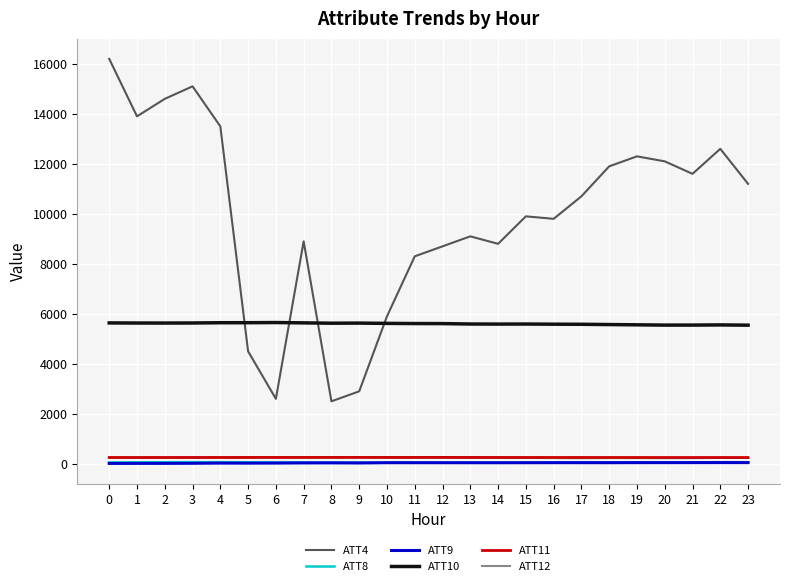

True or false: ATT4 and ATT11 intersect in this chart.

False